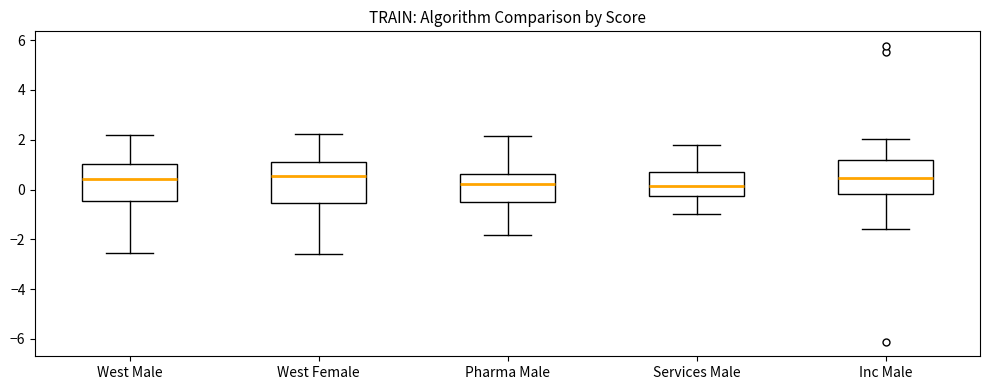

Reading left to right, read every box against the y-axis: the position of its median line, the range the box covers, and the ends of its whiskers. The values are not printed on the chart, so give them approximately, as read against the axis.

West Male: median 0.4, box -0.4 to 1.0, whiskers -2.6 to 2.2
West Female: median 0.6, box -0.6 to 1.0, whiskers -2.6 to 2.2
Pharma Male: median 0.2, box -0.4 to 0.6, whiskers -1.8 to 2.2
Services Male: median 0.2, box -0.2 to 0.6, whiskers -1.0 to 1.8
Inc Male: median 0.4, box -0.2 to 1.2, whiskers -1.6 to 2.0